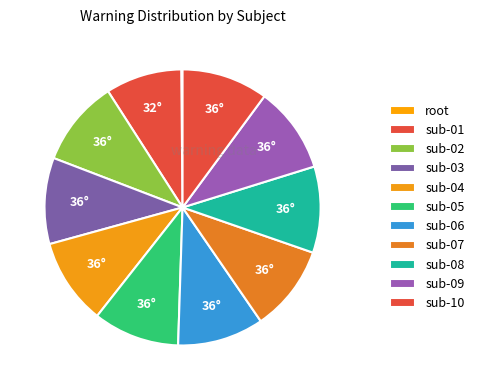

Between root and sub-09, which is larger?

sub-09